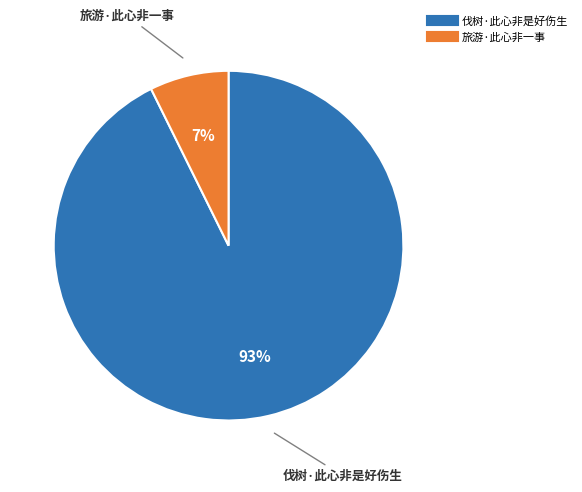

To the nearest percent, what portion does 旅游·此心非一事 represent?

7%